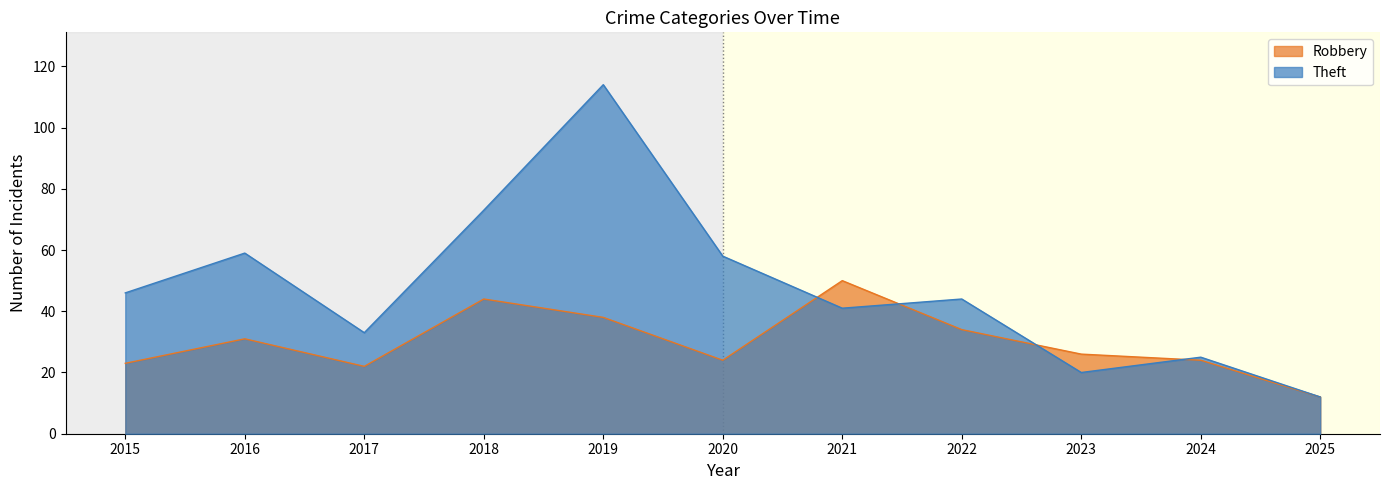

Rank the series by their maximum value, from lowest to highest.

Robbery, Theft